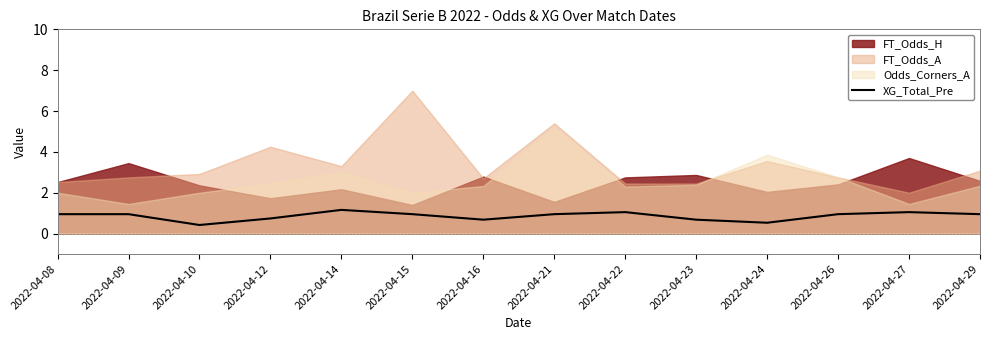

At which category does the data reach its first local peak?

2022-04-14